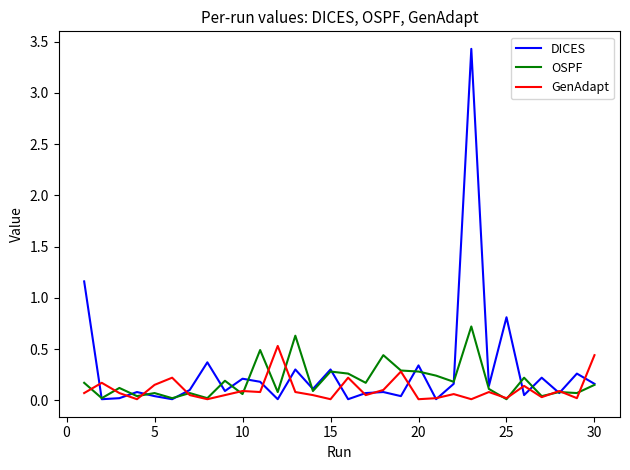

After their last crossing, which series has the higher values: GenAdapt or DICES?

GenAdapt